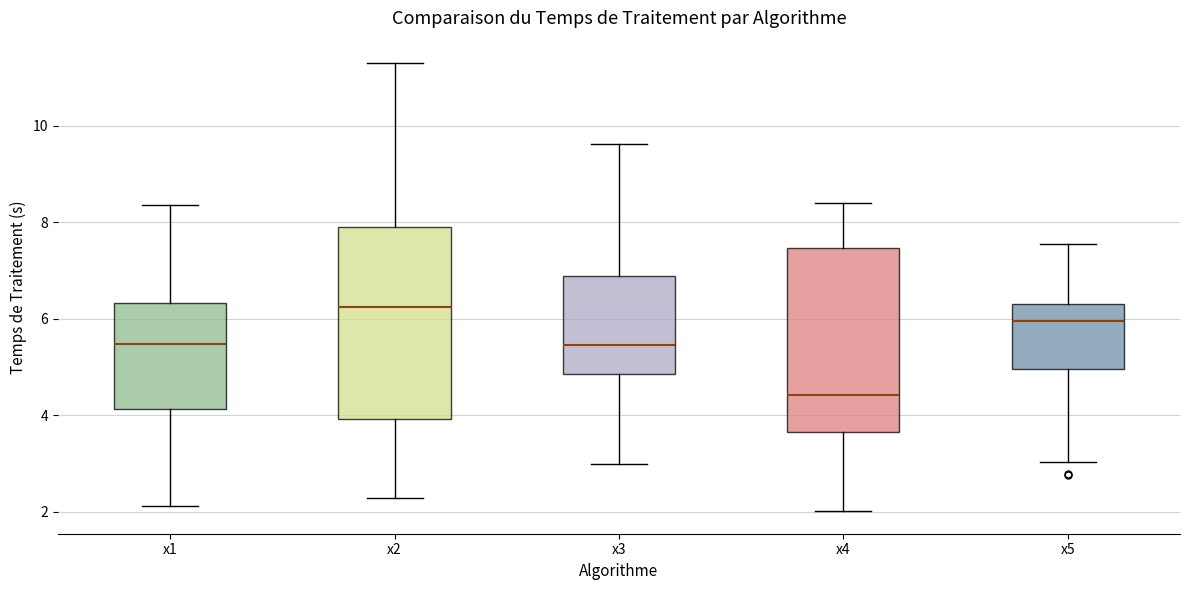

Reading left to right, transcribe this box plot: for each box, give where its median line is, the range the box spans, and where its two whiskers end, as read against the y-axis. The values are not printed on the chart, so give them approximately, as read against the axis.

x1: median 5.4, box 4.2 to 6.4, whiskers 2.2 to 8.4
x2: median 6.2, box 4.0 to 8.0, whiskers 2.2 to 11.4
x3: median 5.4, box 4.8 to 6.8, whiskers 3.0 to 9.6
x4: median 4.4, box 3.6 to 7.4, whiskers 2.0 to 8.4
x5: median 6.0, box 5.0 to 6.4, whiskers 3.0 to 7.6